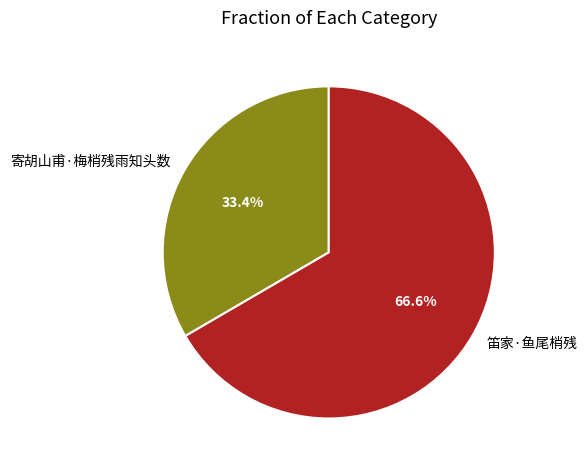

How many slices are in this pie chart?

2